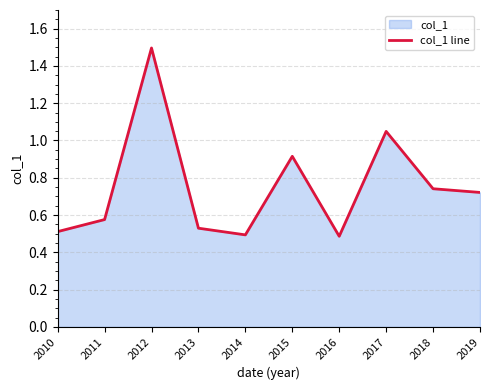

What is the value of the 8th point from the left?

1.0